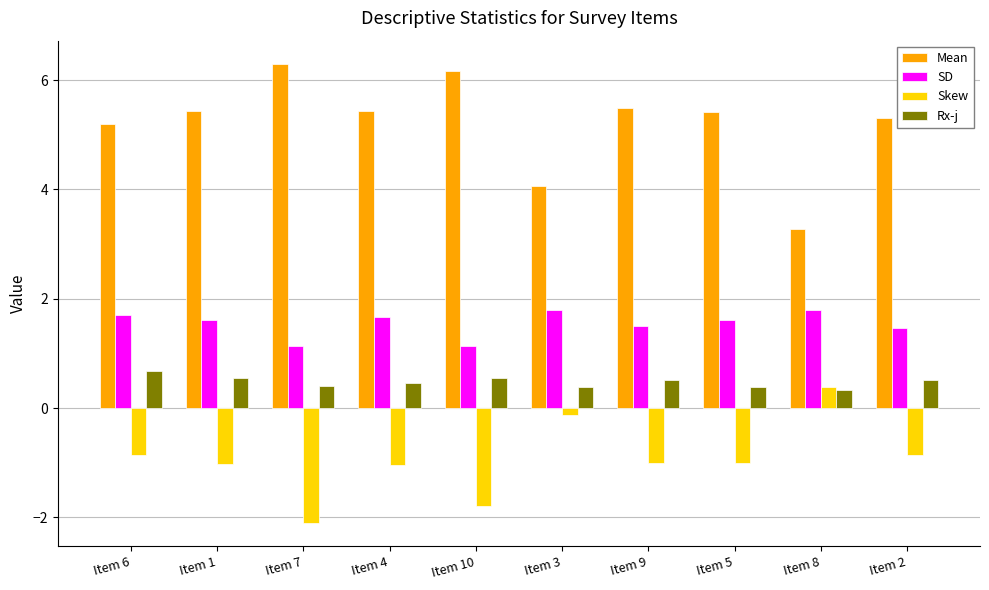

What is the difference between the highest and lowest values at Item 9?

6.5